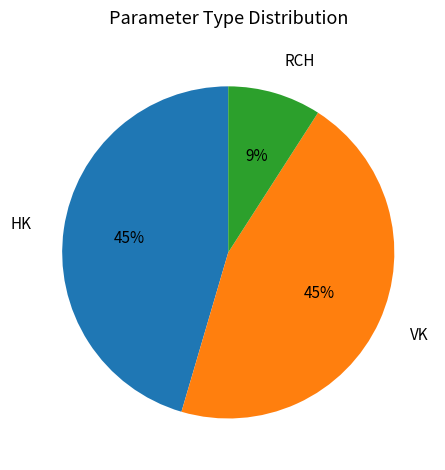

How many segments does this pie chart have?

3